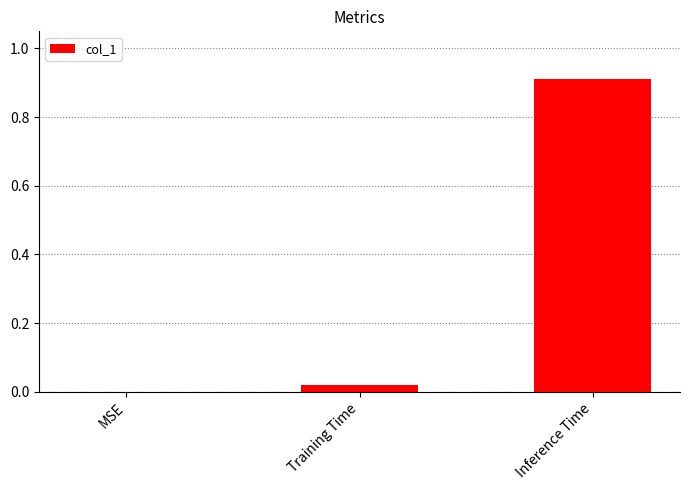

Is it true that the value at Training Time is 0.0?

True